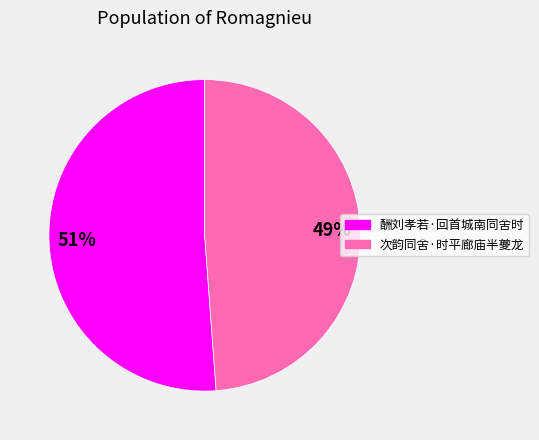

True or false: 酬刘孝若·回首城南同舍时 accounts for 66% of the total.

False